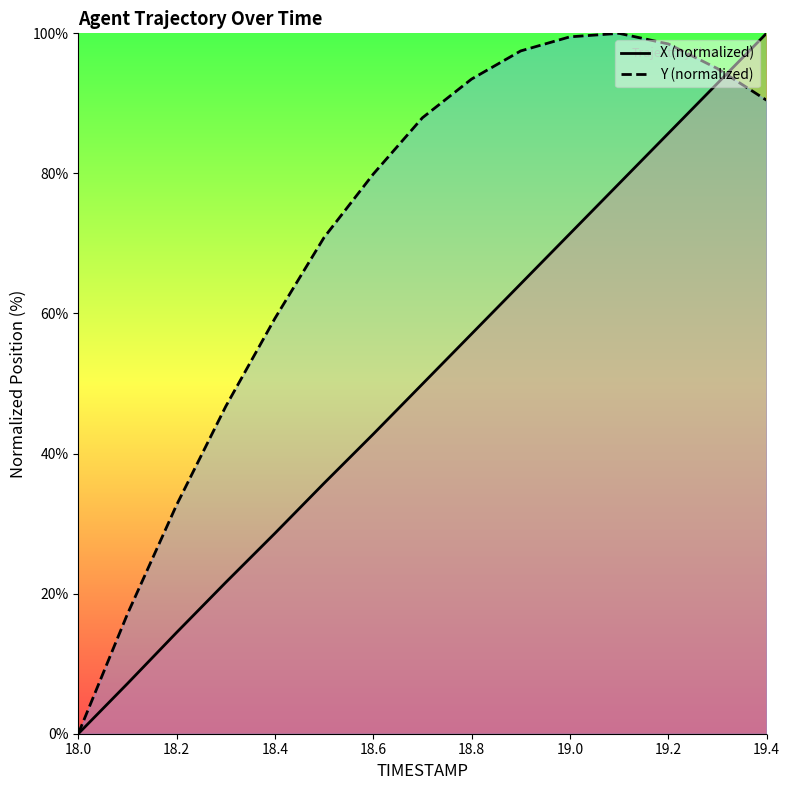

What is the approximate value of Y (normalized) at 19.2?

98.5